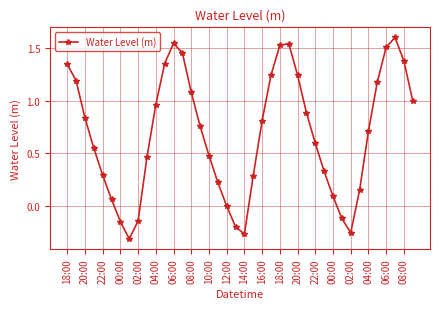

True or false: there are more than 2 points higher than both neighbors.

True